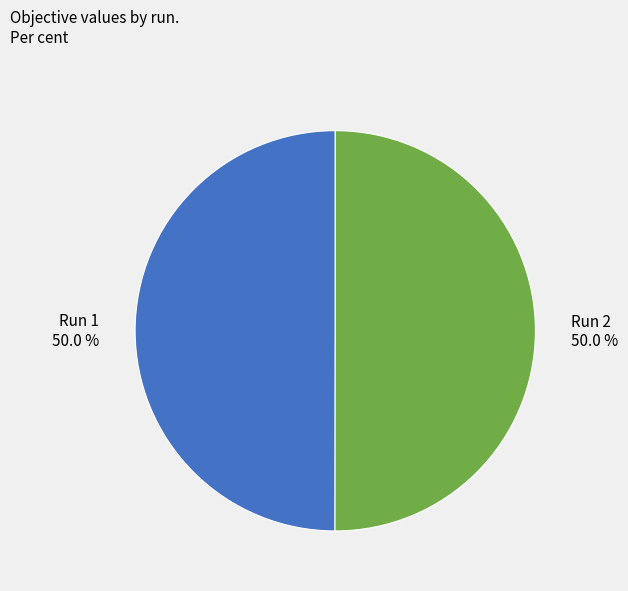

To the nearest percent, what portion does Run 1 represent?

50%